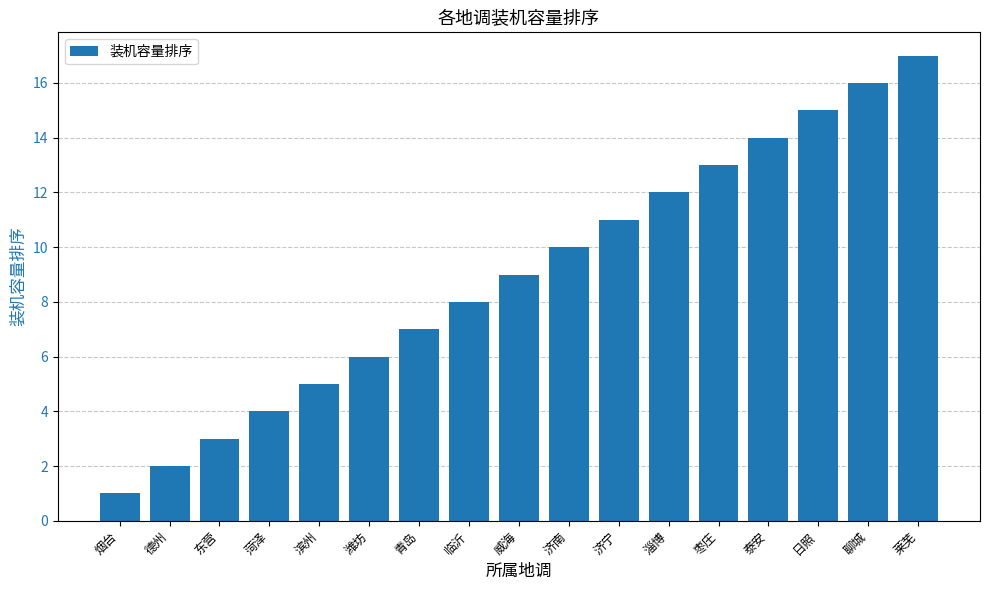

What is the change in value from 临沂 to 日照?

+7